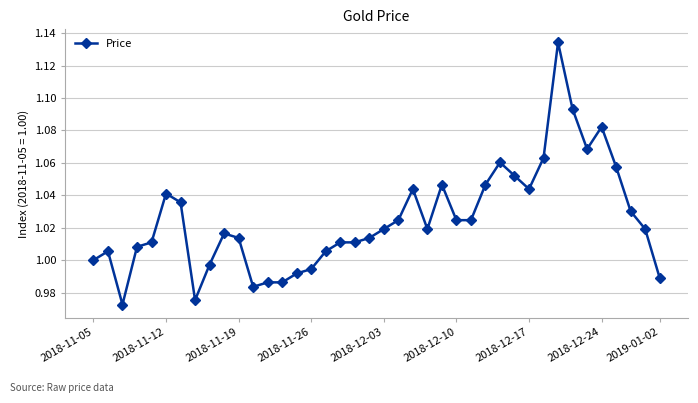

True or false: the data has more than 0 interior local peaks.

True